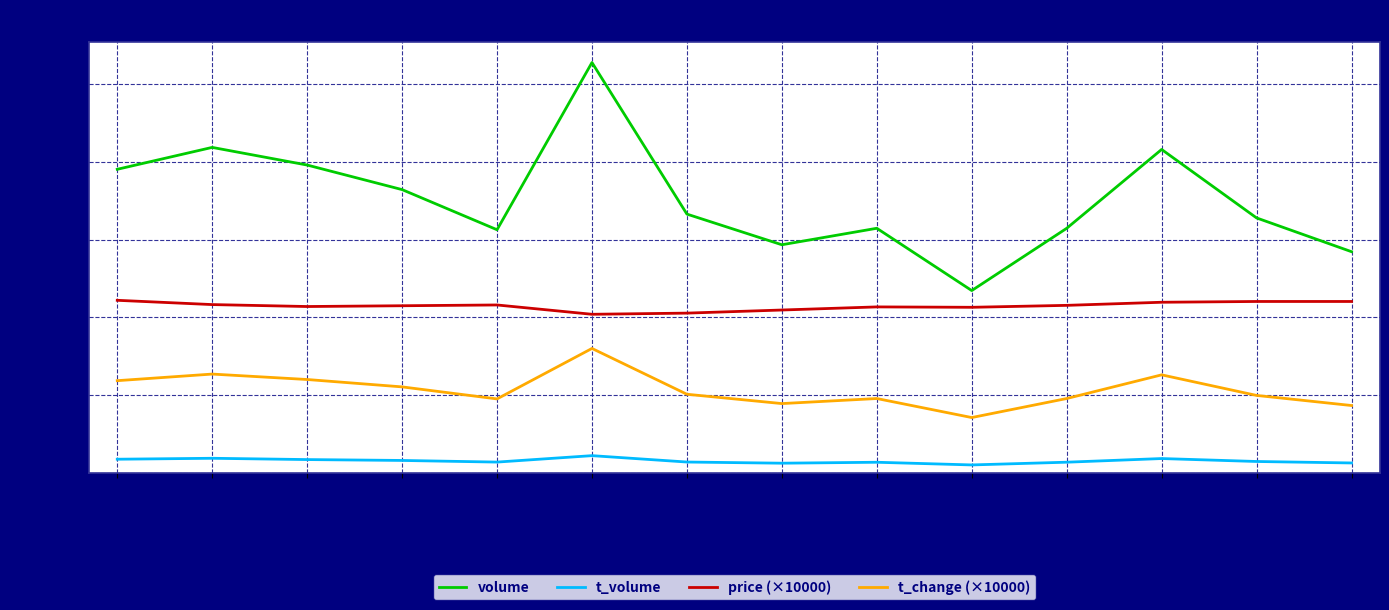

At how many categories does at least one series exceed 13946?

14